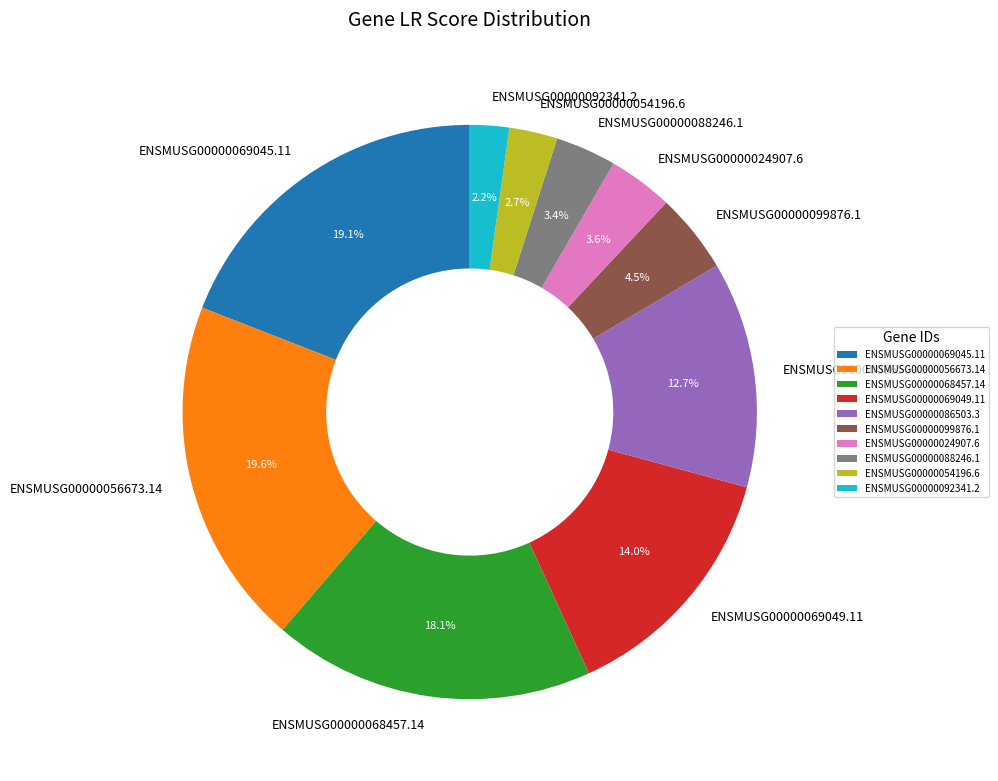

To the nearest percent, what is the difference between the largest and smallest slice percentages?

17%